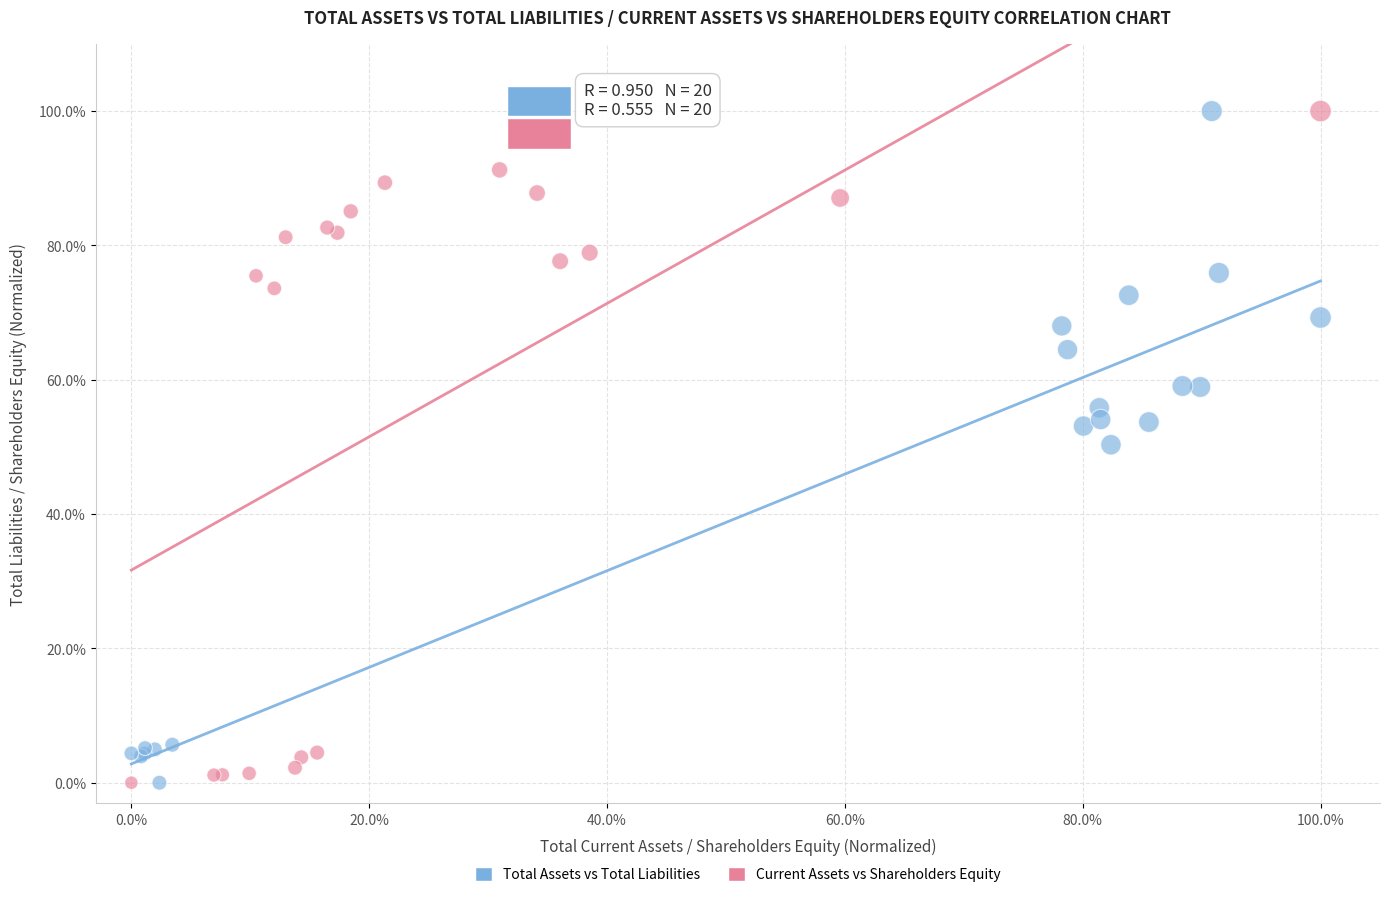

What are all the series names shown in the legend?

Total Assets vs Total Liabilities, Current Assets vs Shareholders Equity